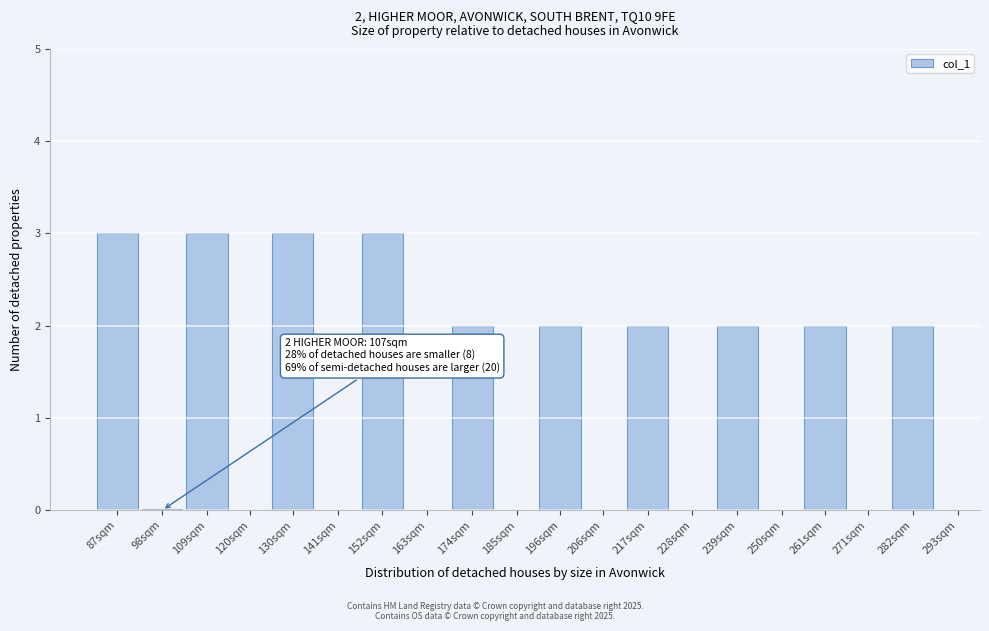

Reading left to right, list all the values displayed in this chart.

87sqm=3	98sqm=0	109sqm=3	120sqm=0	130sqm=3	141sqm=0	152sqm=3	163sqm=0	174sqm=2	185sqm=0	196sqm=2	206sqm=0	217sqm=2	228sqm=0	239sqm=2	250sqm=0	261sqm=2	271sqm=0	282sqm=2	293sqm=0